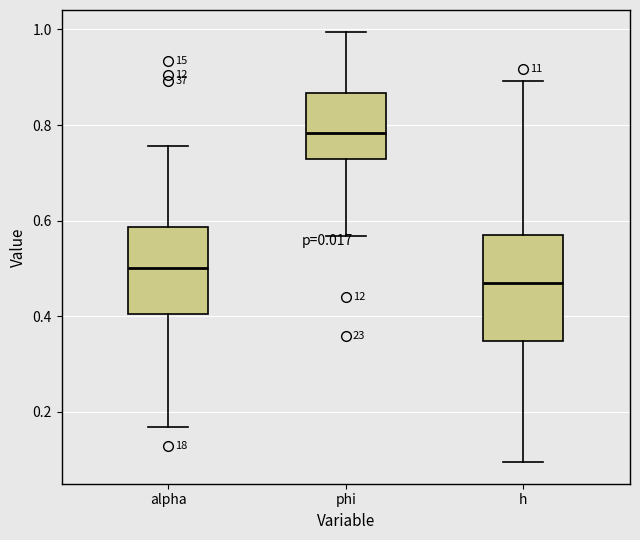

Where is the upper edge of the box for h on the y-axis? The values are not printed on the chart, so give them approximately, as read against the axis.

0.58